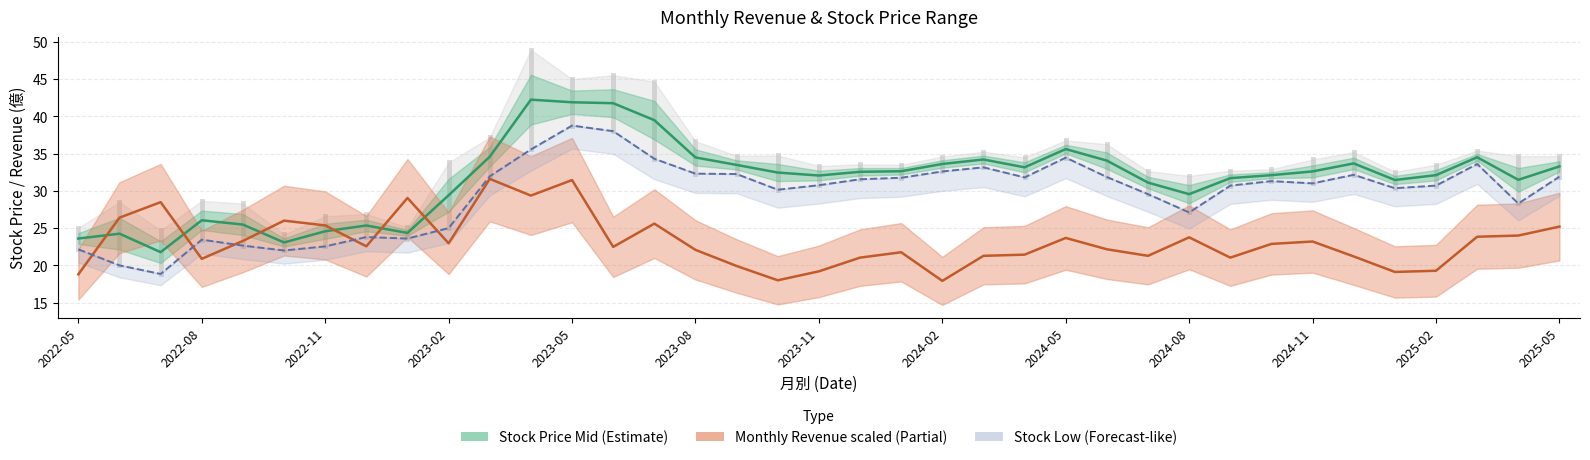

After their last crossing, which series has the higher values: Stock Price Mid or Monthly Revenue (scaled)?

Stock Price Mid